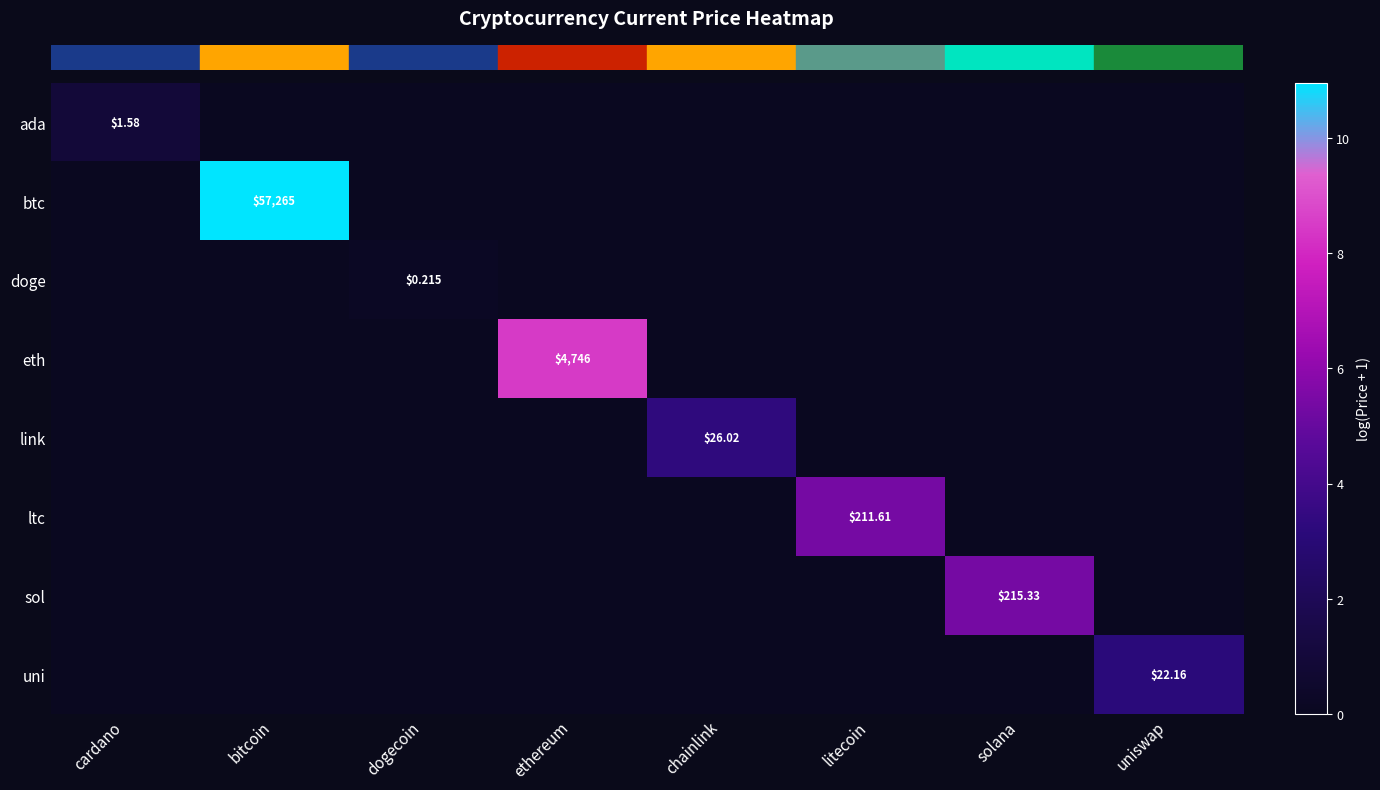

At which category is the sum across all series the highest?

bitcoin